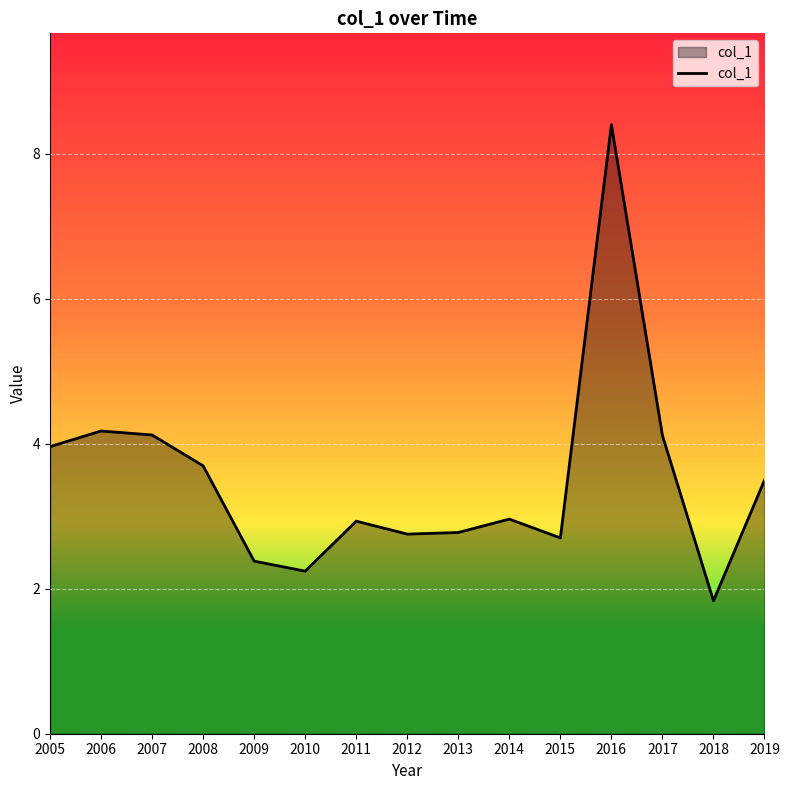

Is it true that the value at 2006 is 5.9?

False